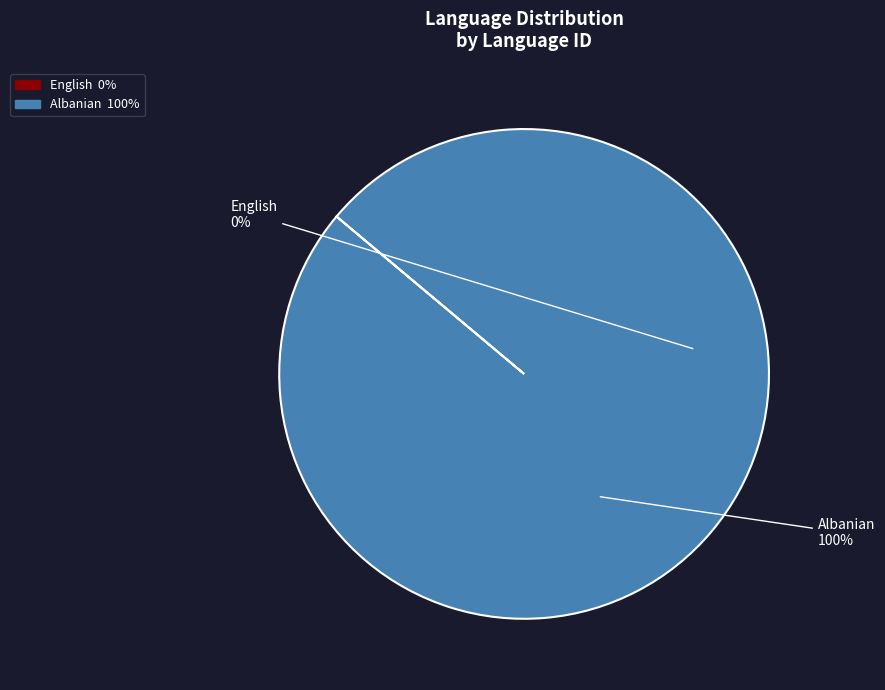

Is it true that Albanian is 100% of the pie?

True